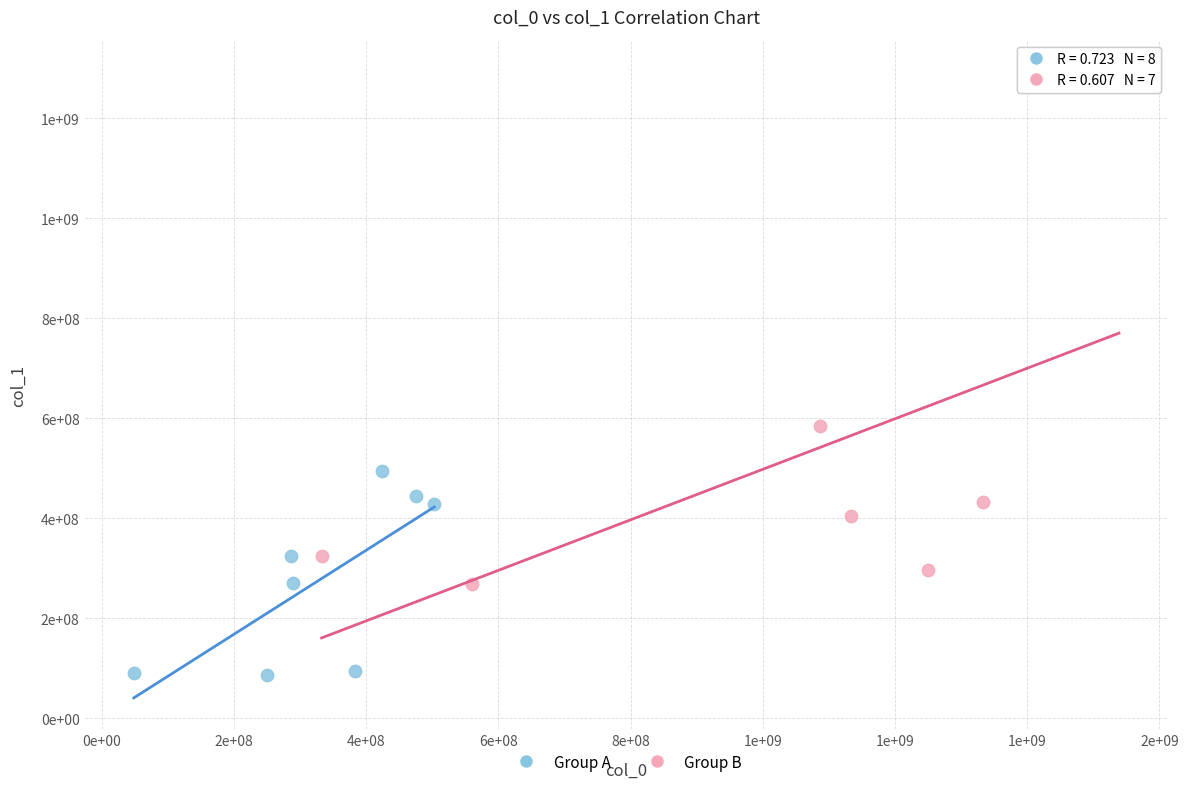

Which series contains the highest Y value?

Group B